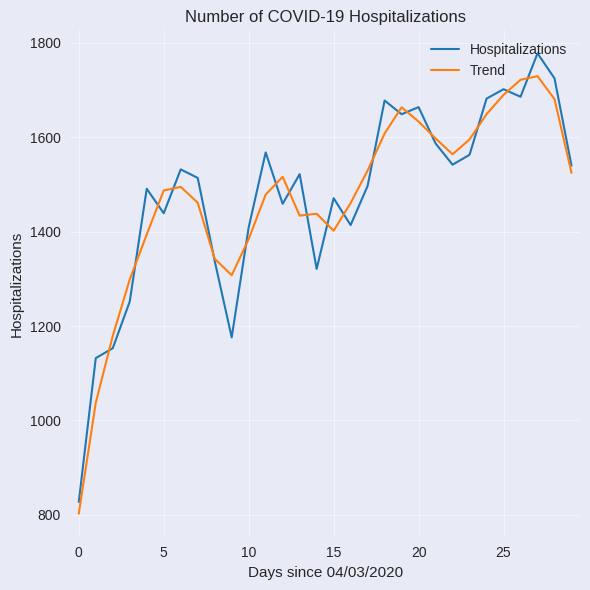

List the series in order of their peak value, lowest first.

Trend, Hospitalizations